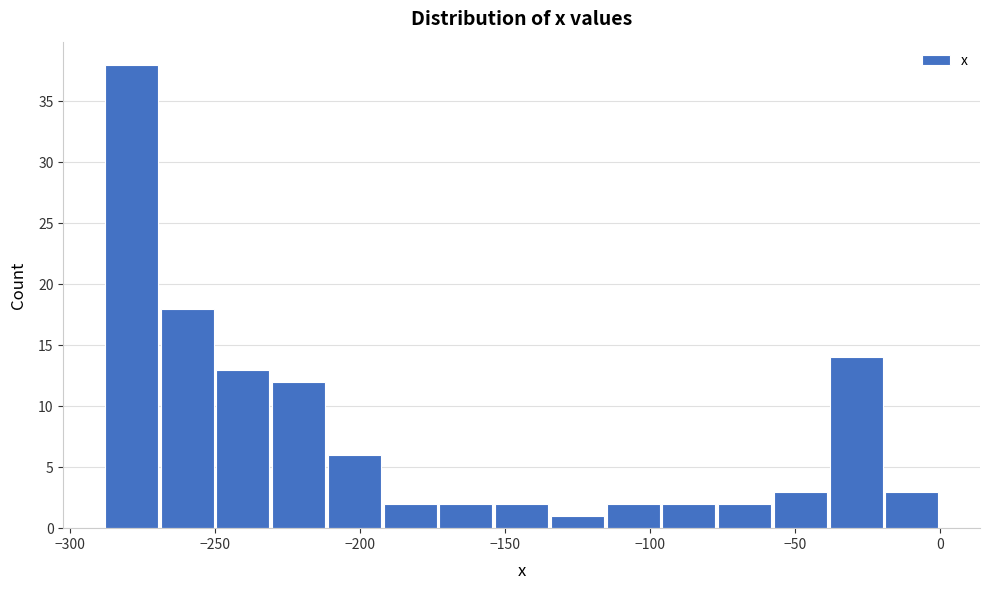

Around what value on the x-axis is the tallest bar? Give the approximate position of its centre, as read against the axis.

-280